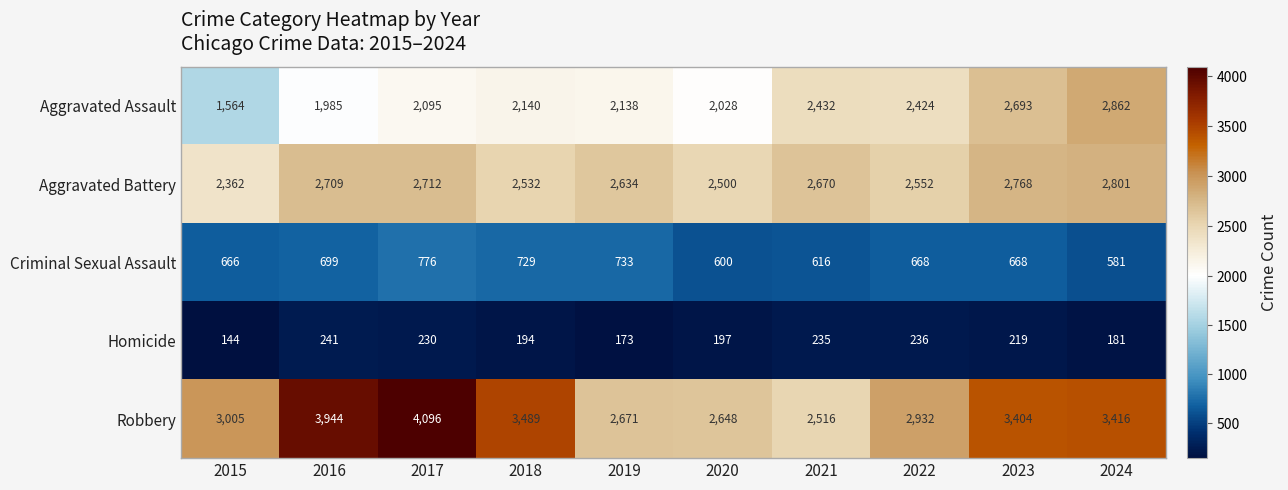

What is the minimum value shown in the chart?

144